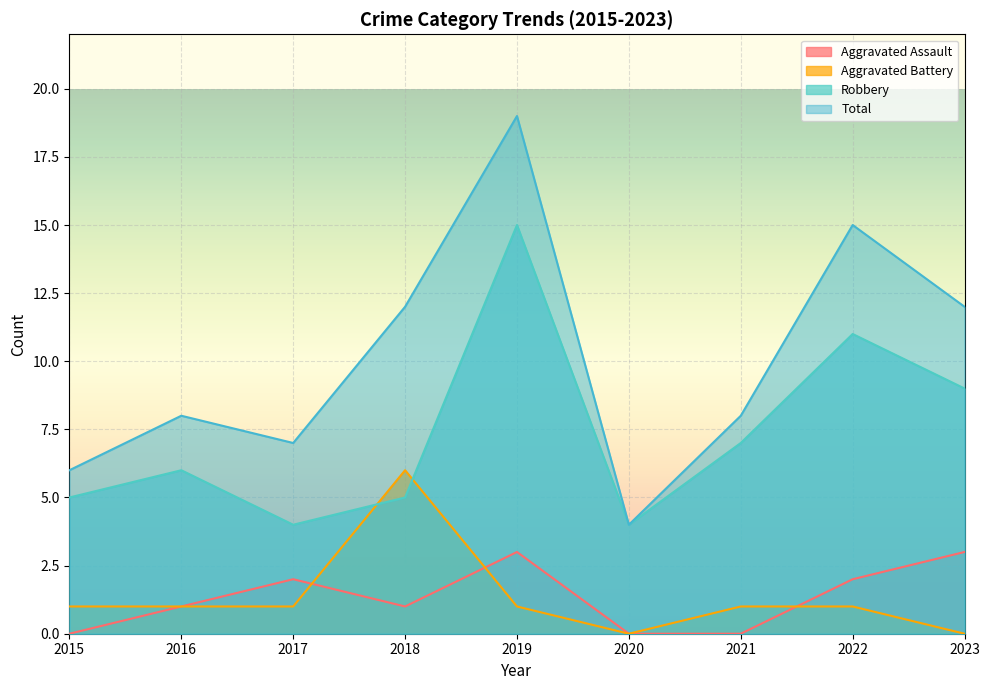

What is the difference between the maximum and minimum values in the Aggravated Battery series?

6